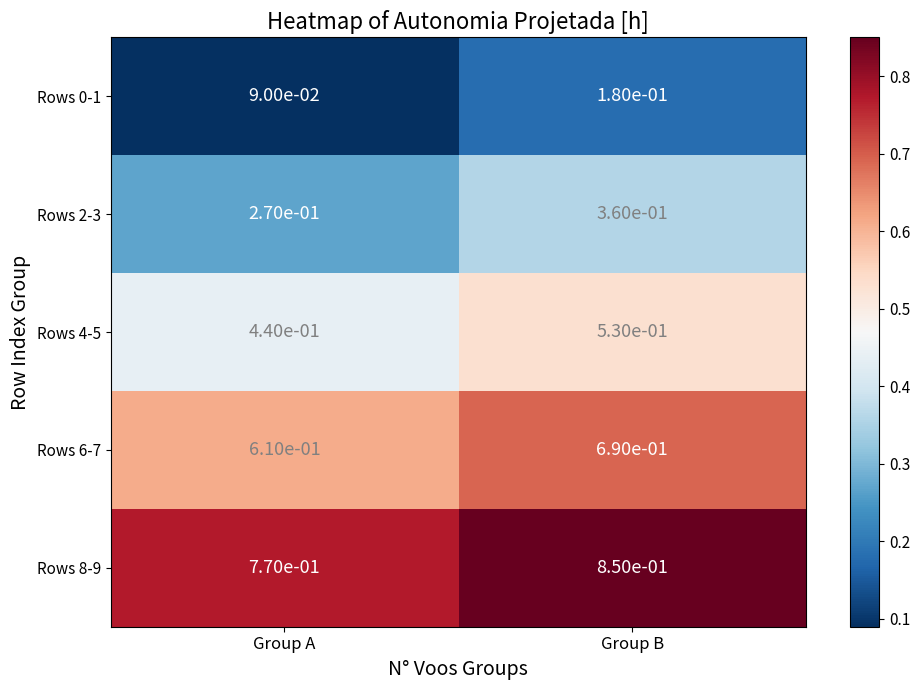

At which category is the sum across all series the highest?

Group B